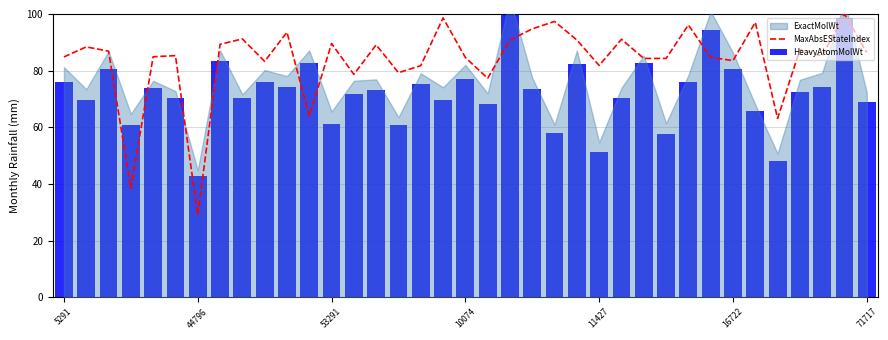

Which series changed the most between 10 and 36?

MaxAbsEStateIndex